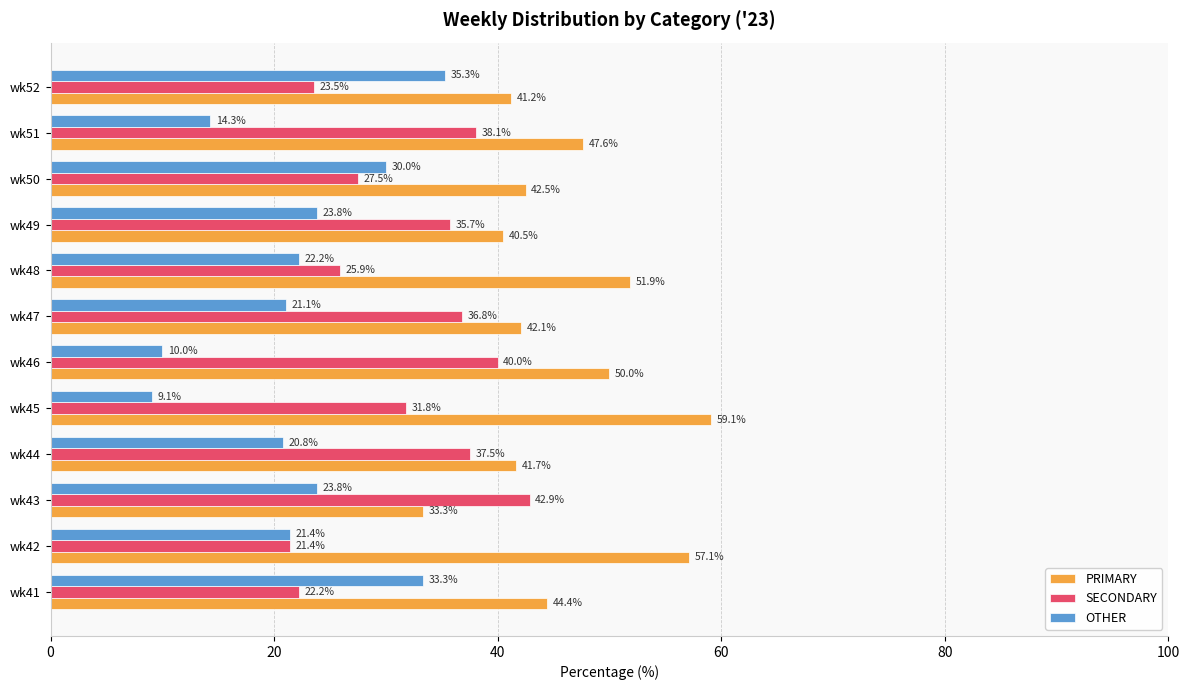

Which series has the widest spread of values?

OTHER